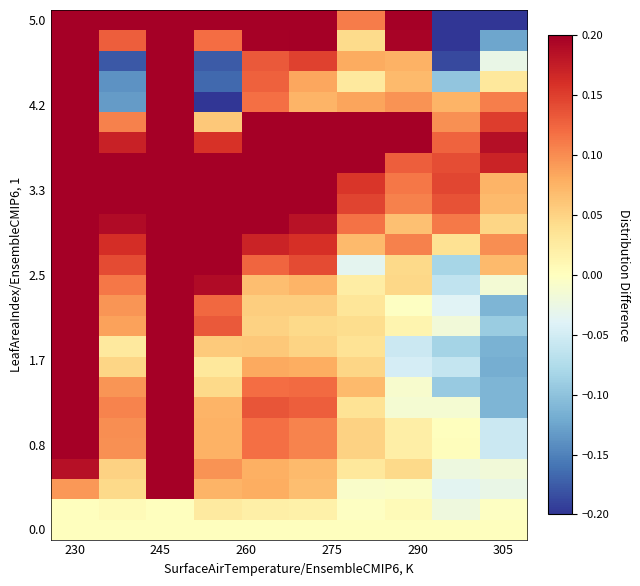

At how many categories does at least one series exceed 0?

10